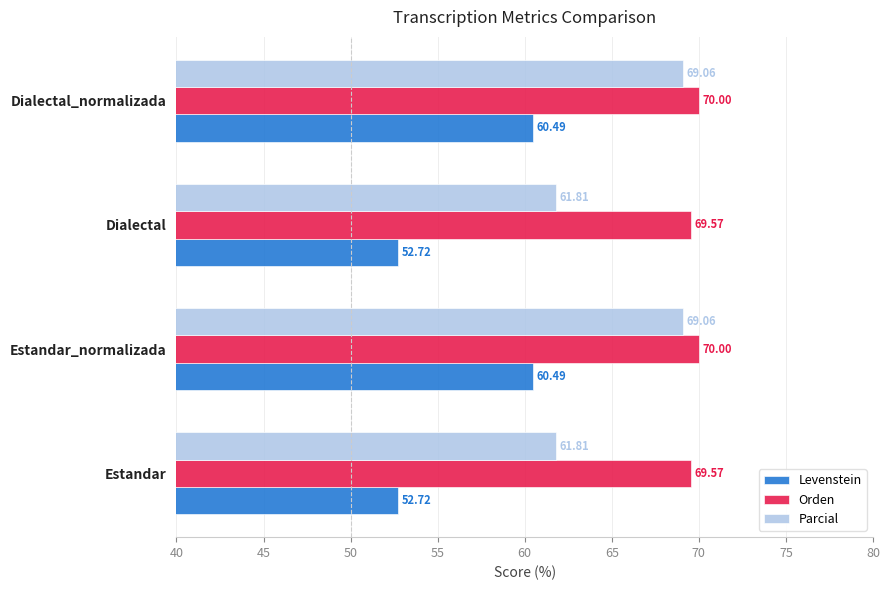

Which series has the widest spread of values?

Levenstein